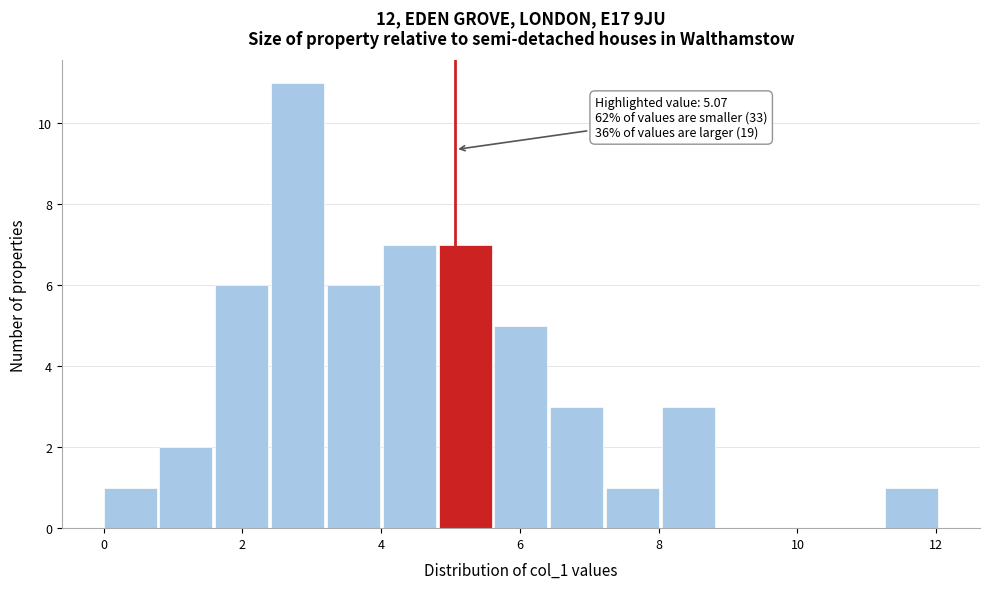

Which range on the x-axis has the tallest bar?

2.4 to 3.2